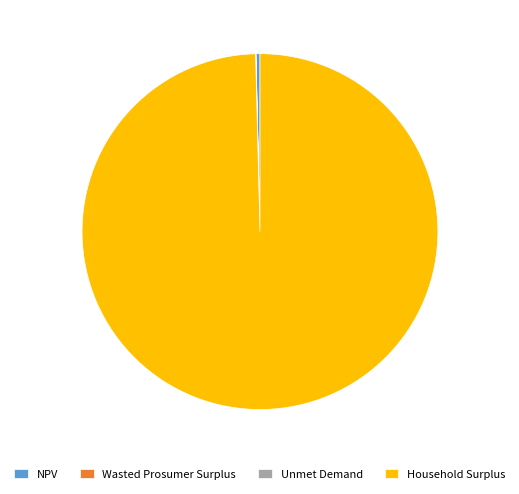

What is the majority slice?

Household Surplus